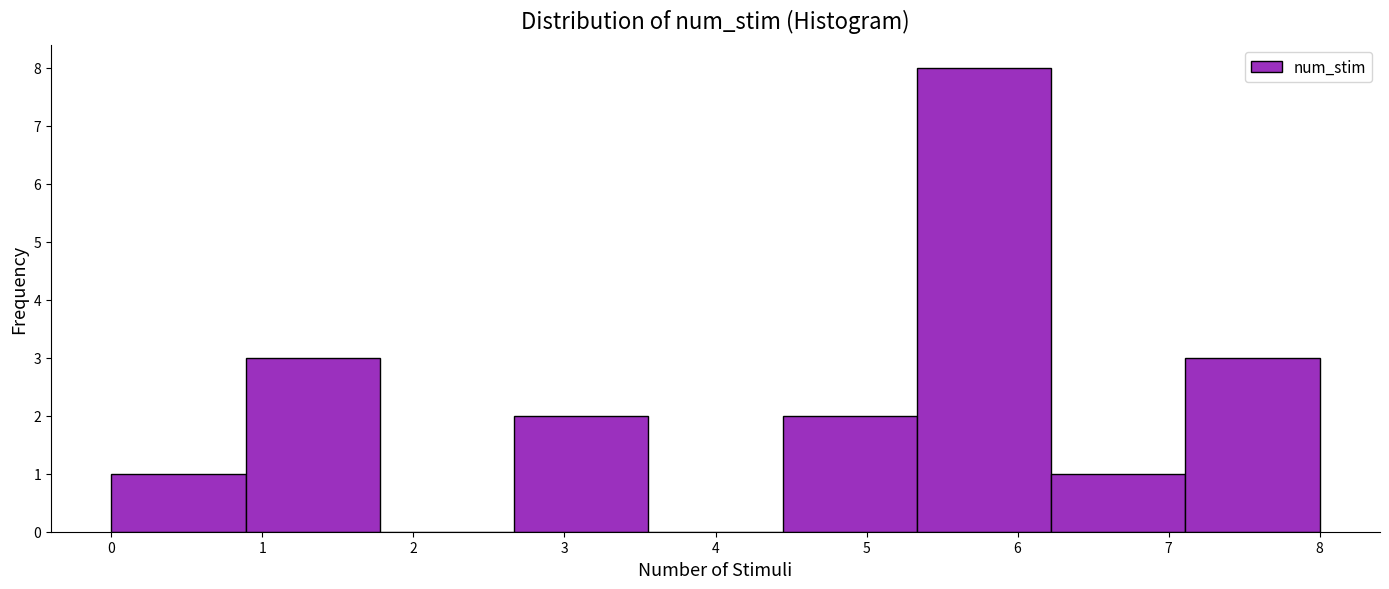

What is the height of the bar covering 2.7 to 3.6 on the x-axis? Neither the bar edges nor the heights are printed on the chart, so give them approximately, as read against the axes.

2